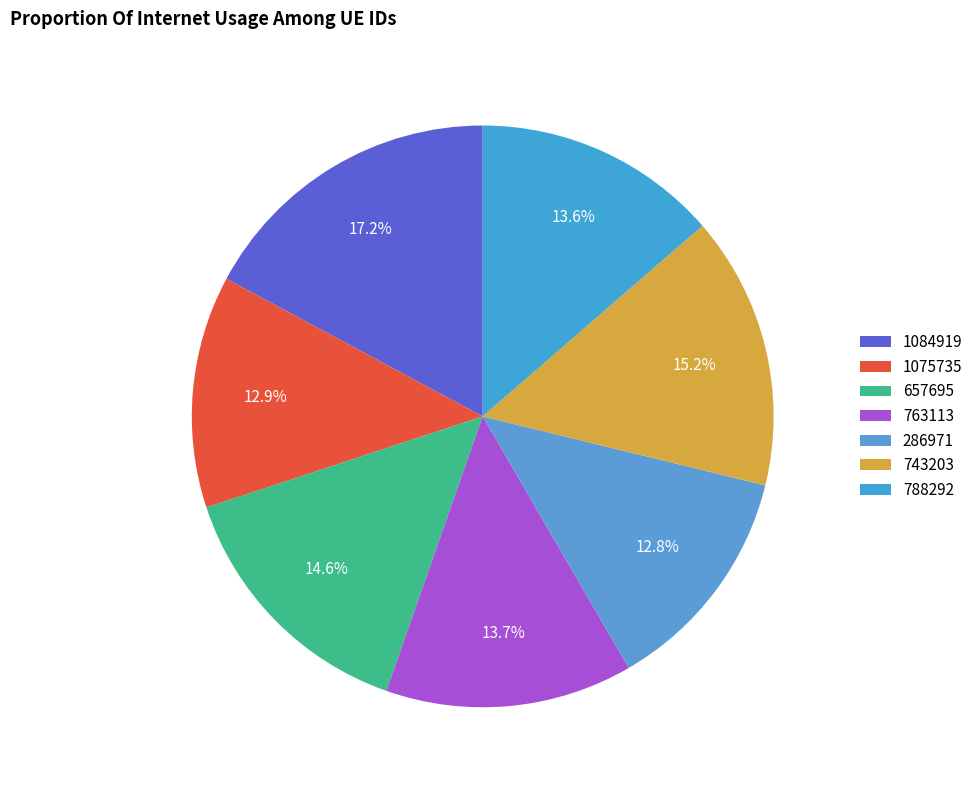

True or false: 788292 accounts for 24% of the total.

False